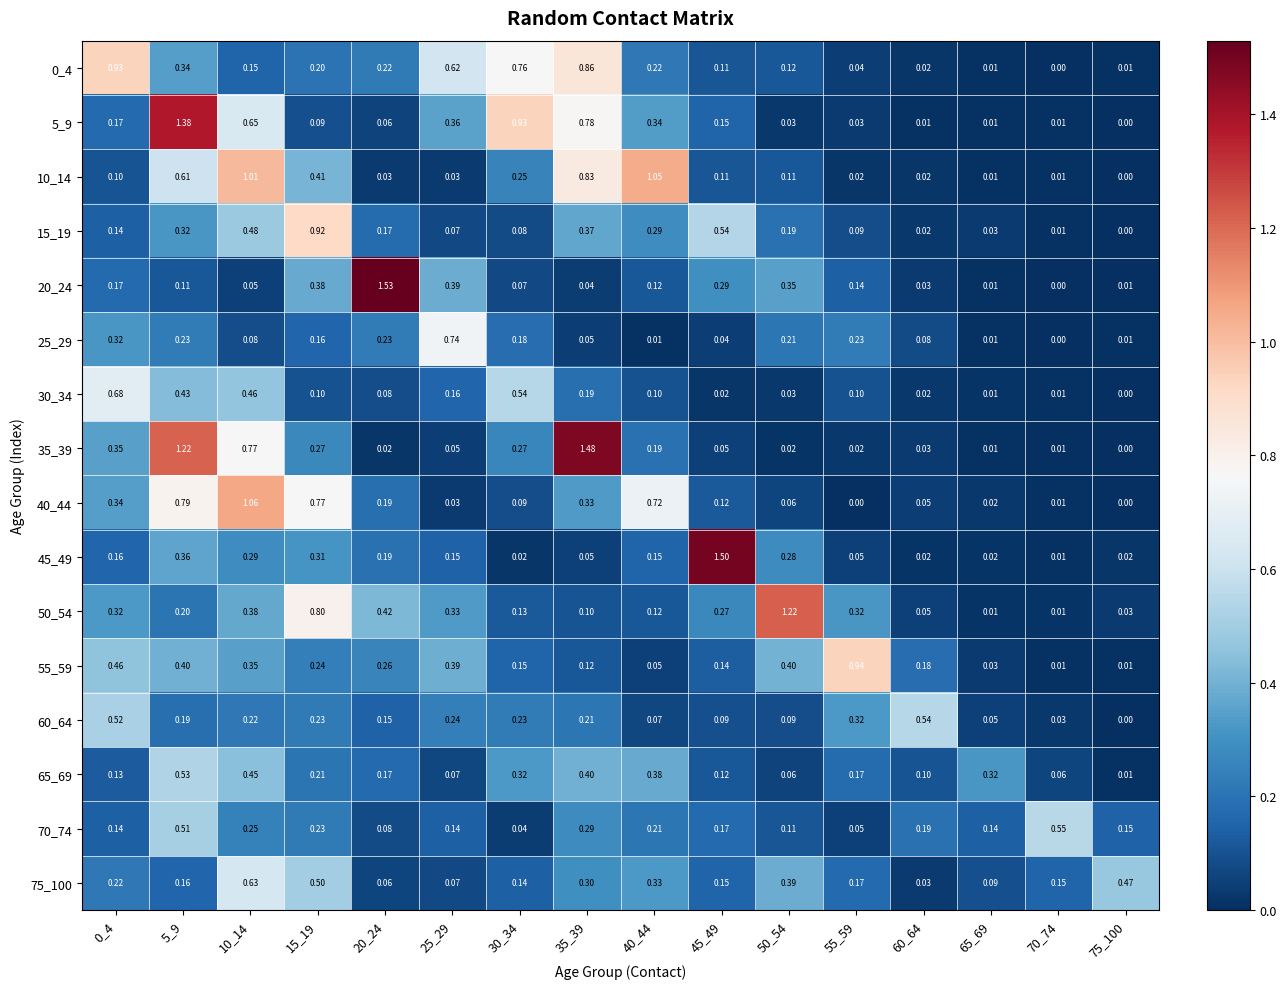

Is the value of 15_19 at 40_44 greater than the value of 50_54 at 5_9?

Yes